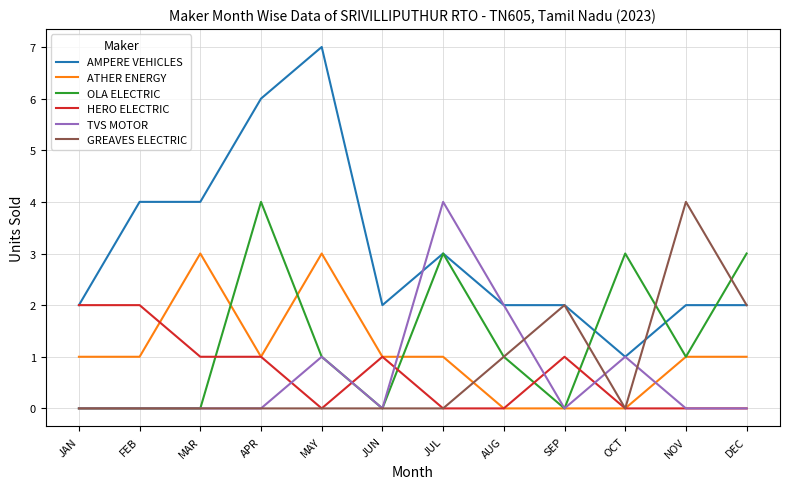

What is the spread (max minus min) of values at OCT?

3